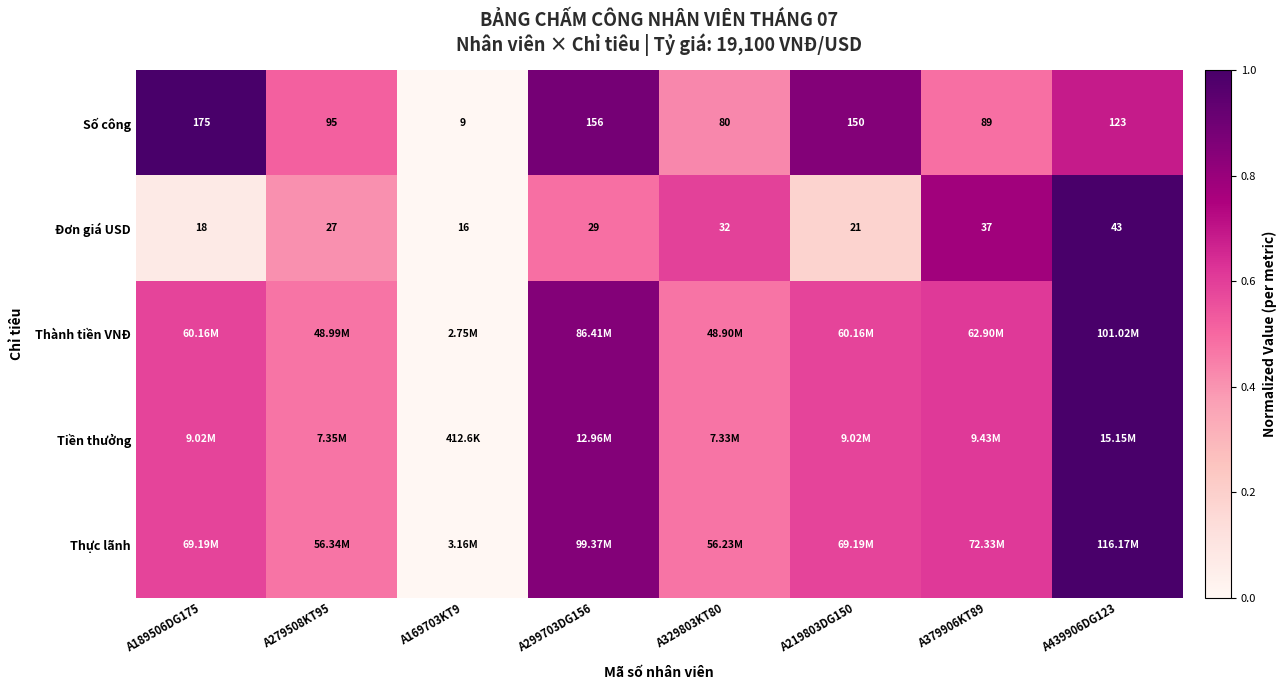

What is the sum of the Số công values at A379906KT89 and A219803DG150?

1.3